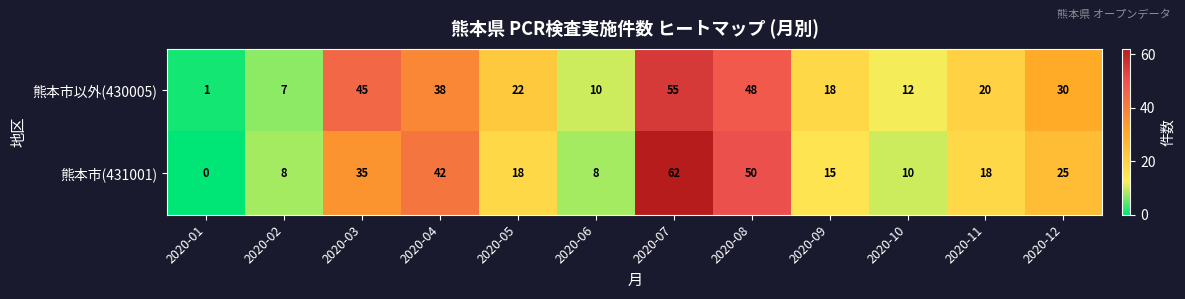

What is the total value across all series at 2020-07?

117